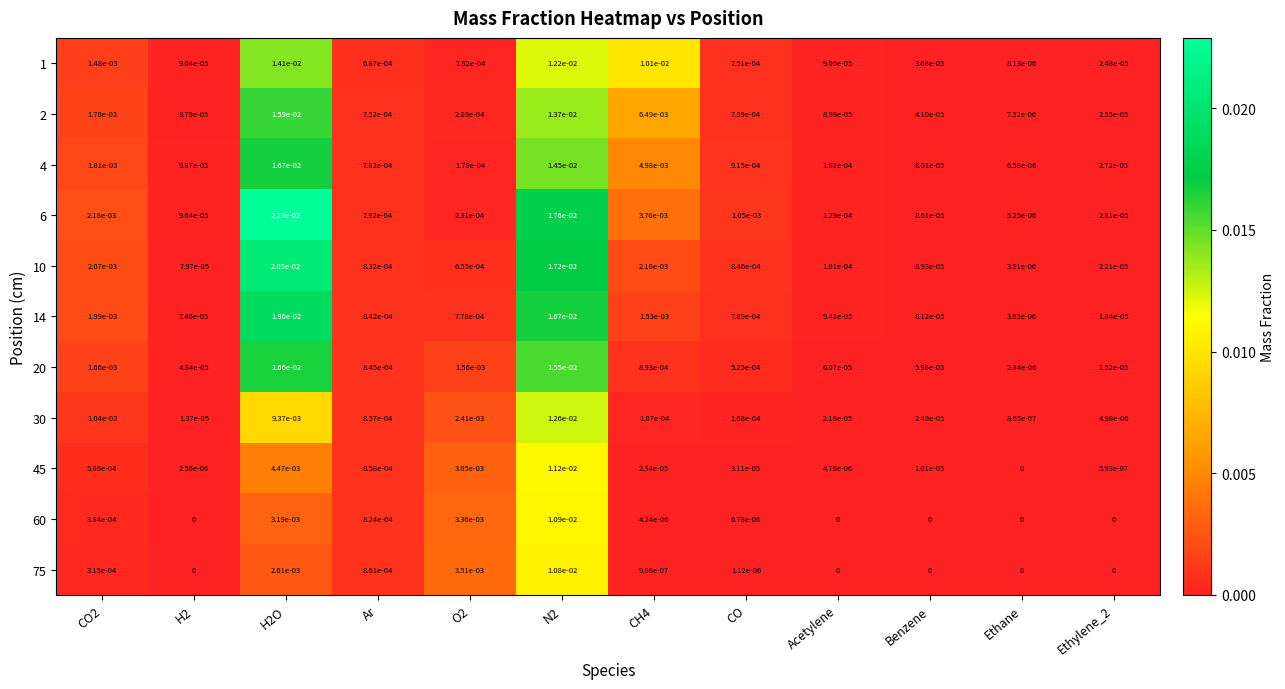

How many data points does each series have?

12